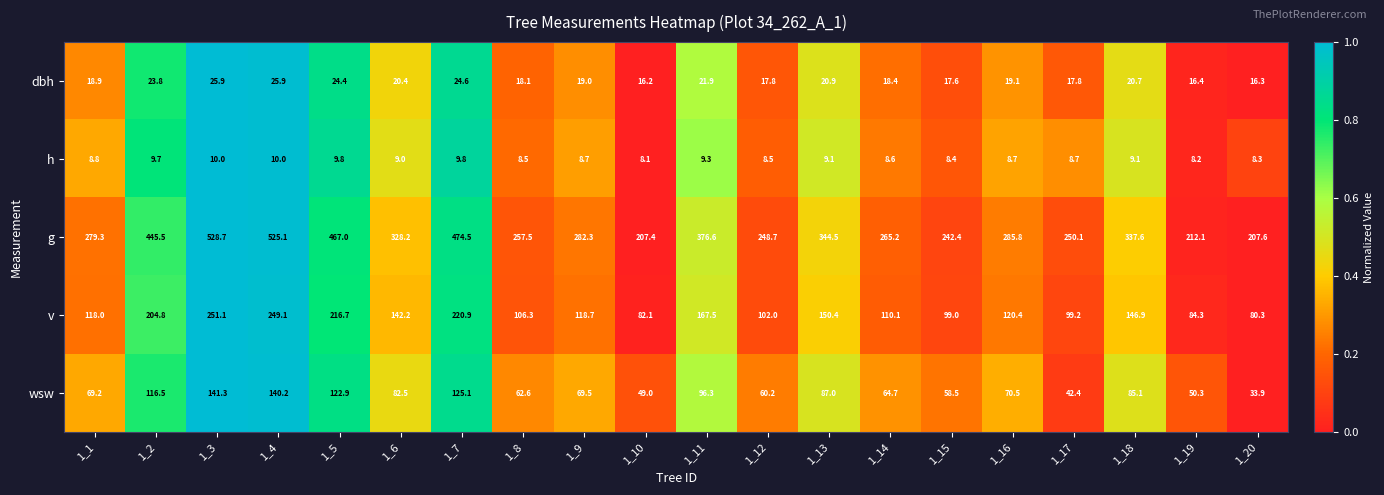

What is the average value of the h series?

9.0